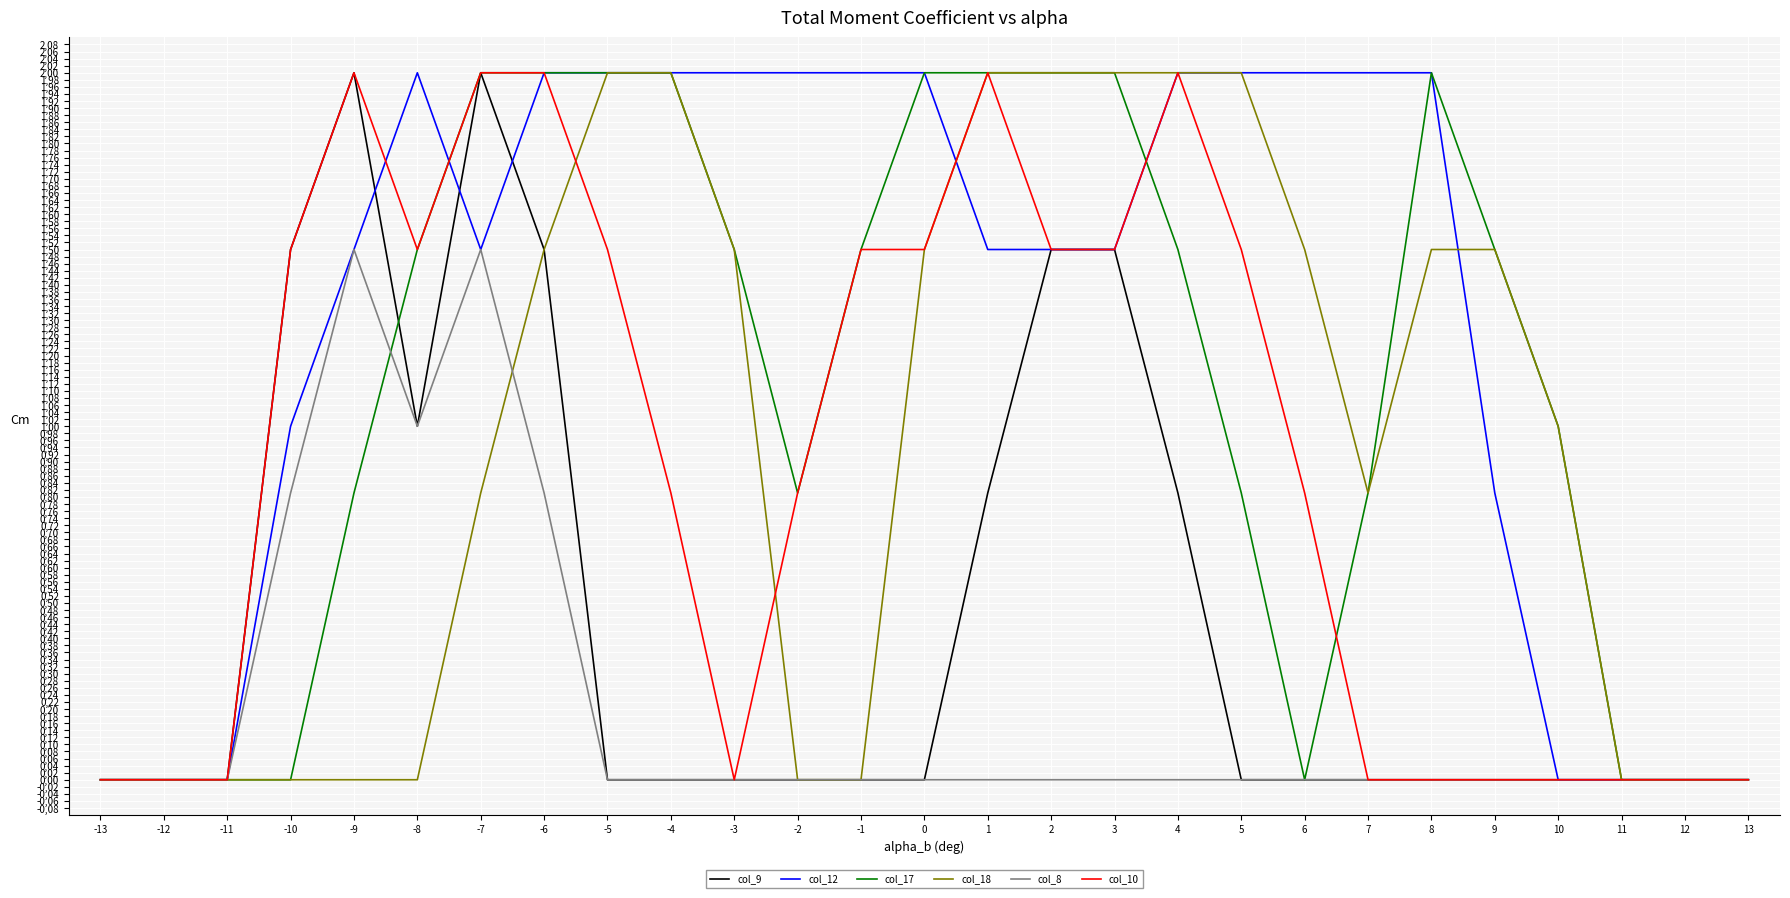

Is this an area chart (filled region under the line)?

No